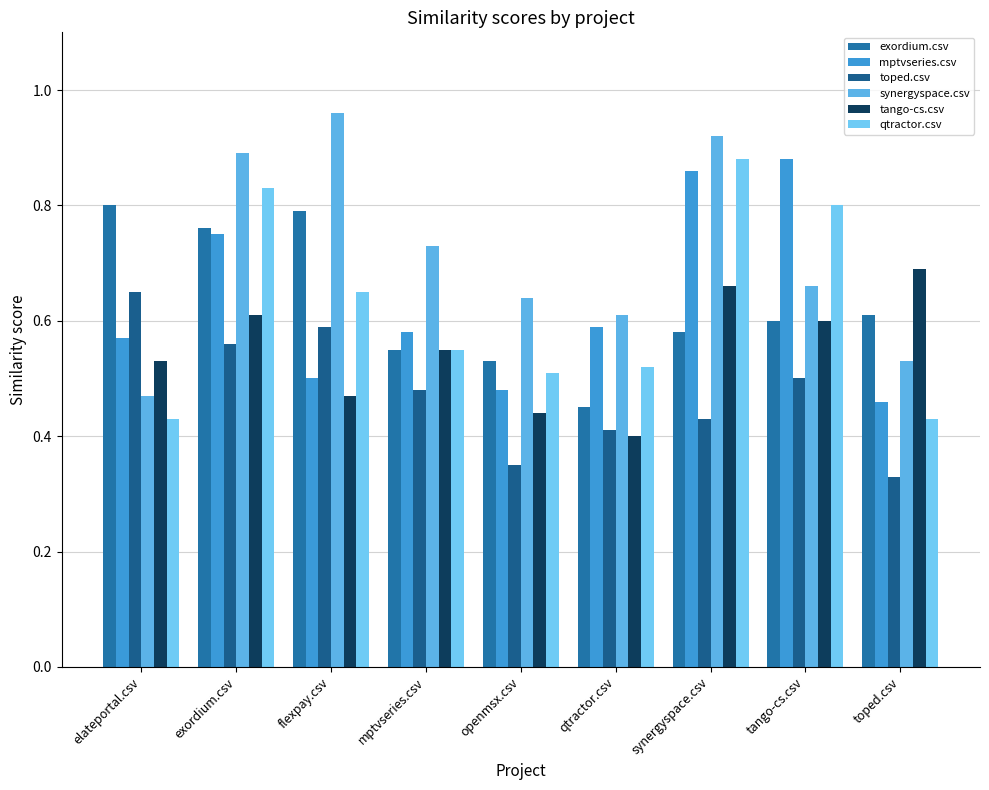

What is the difference between the maximum and minimum values in the toped.csv series?

0.3